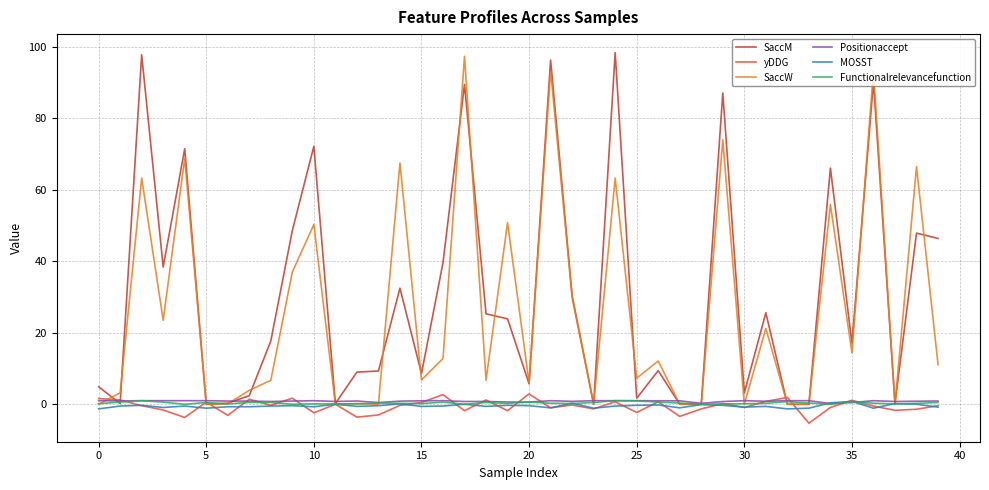

What is the maximum value shown in the chart?

98.4